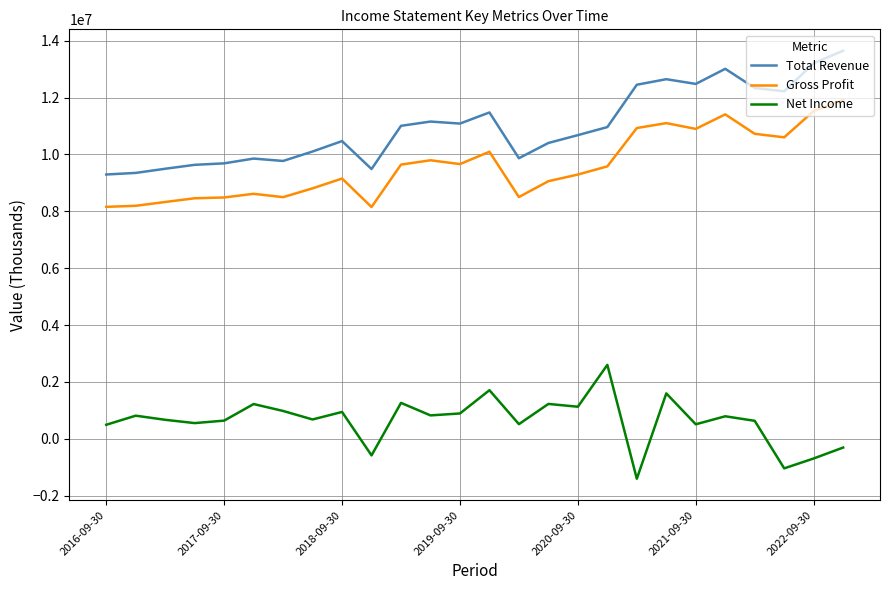

List the series in order of their peak value, lowest first.

Net Income, Gross Profit, Total Revenue